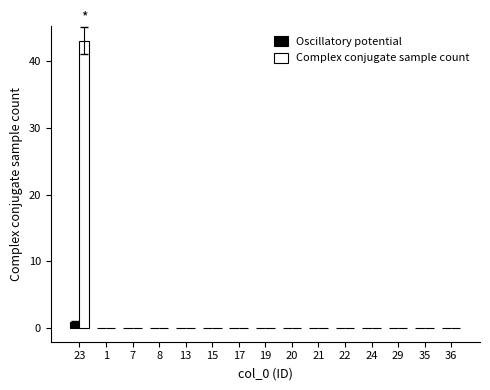

Is it true that Oscillatory potential equals 0 at 17?

True